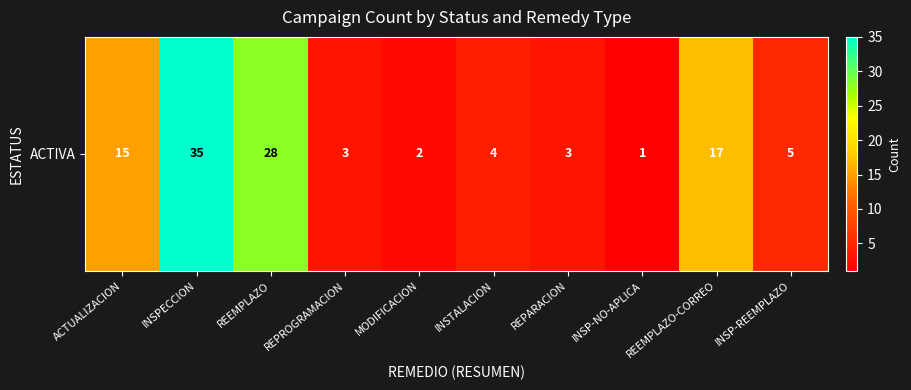

Which has a higher value, REEMPLAZO-CORREO or ACTUALIZACION?

REEMPLAZO-CORREO